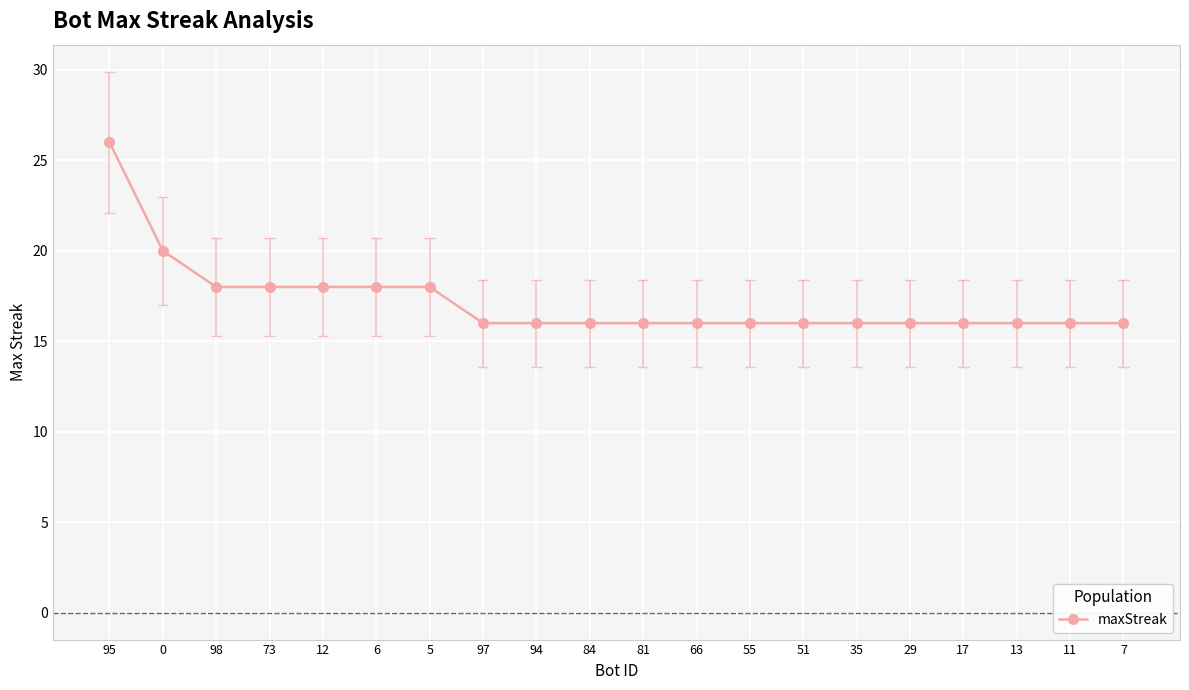

What is the smallest value displayed?

16